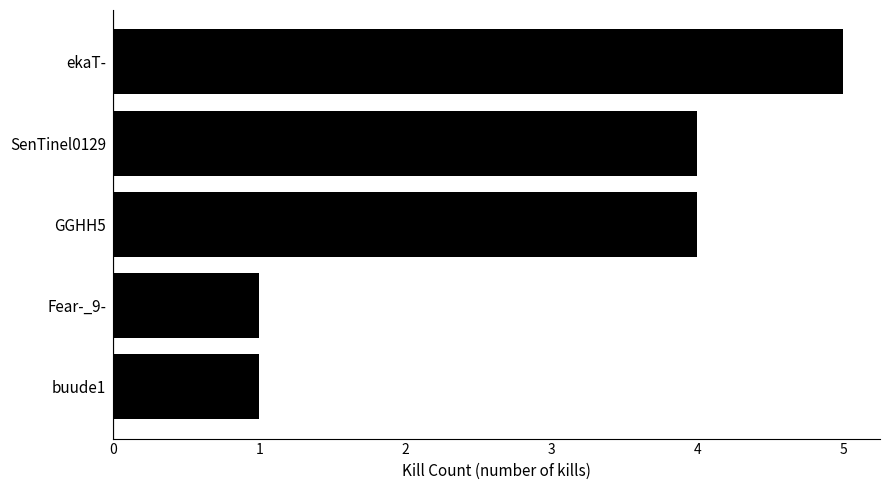

What is the maximum value shown in the chart?

5